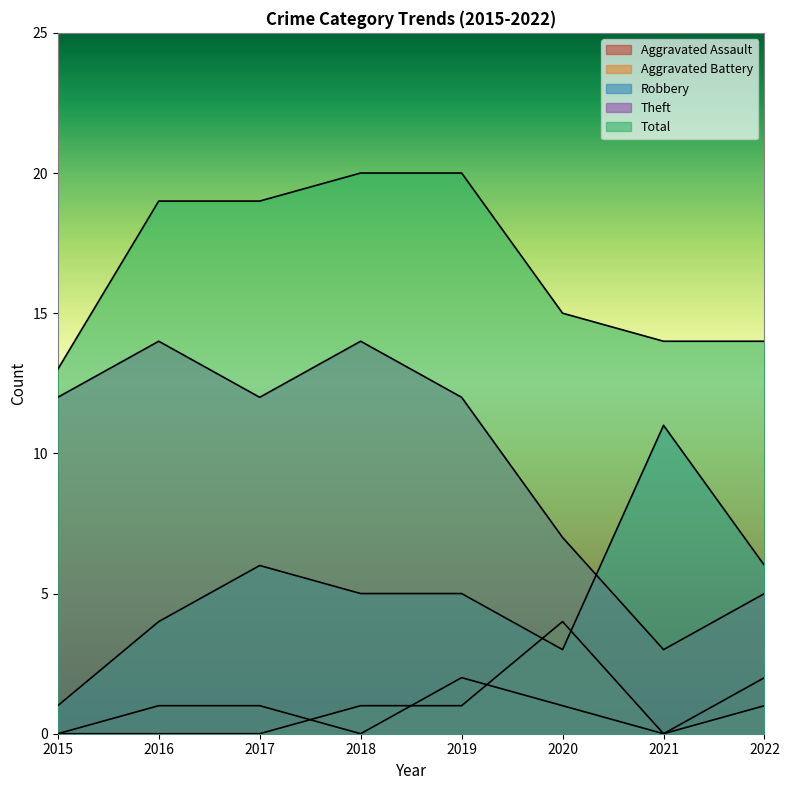

What is the minimum value for Theft?

3